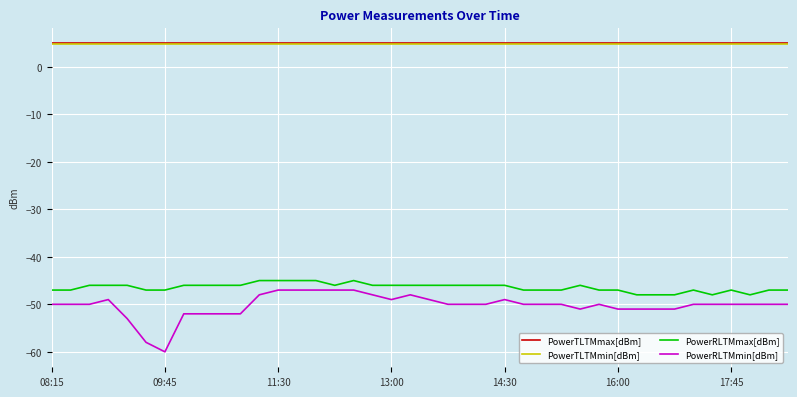

What is the lowest value of the PowerTLTMmax[dBm] series?

5.0